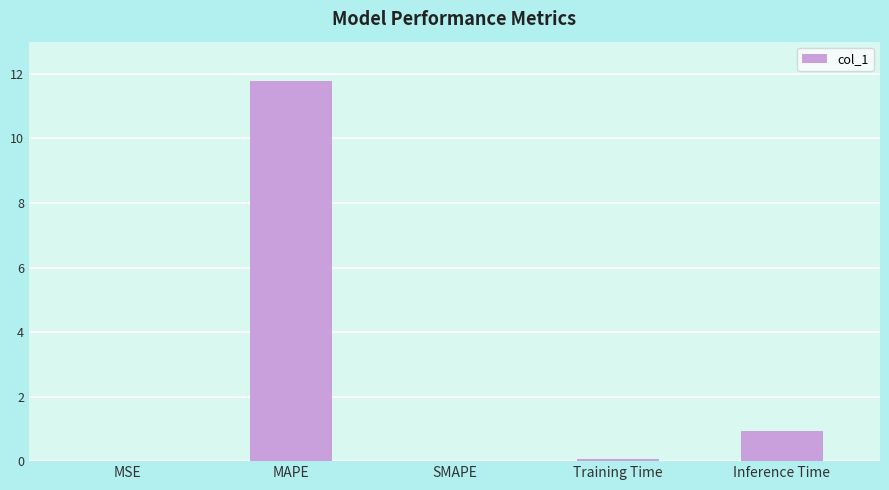

Does the chart contain stacked bars?

No